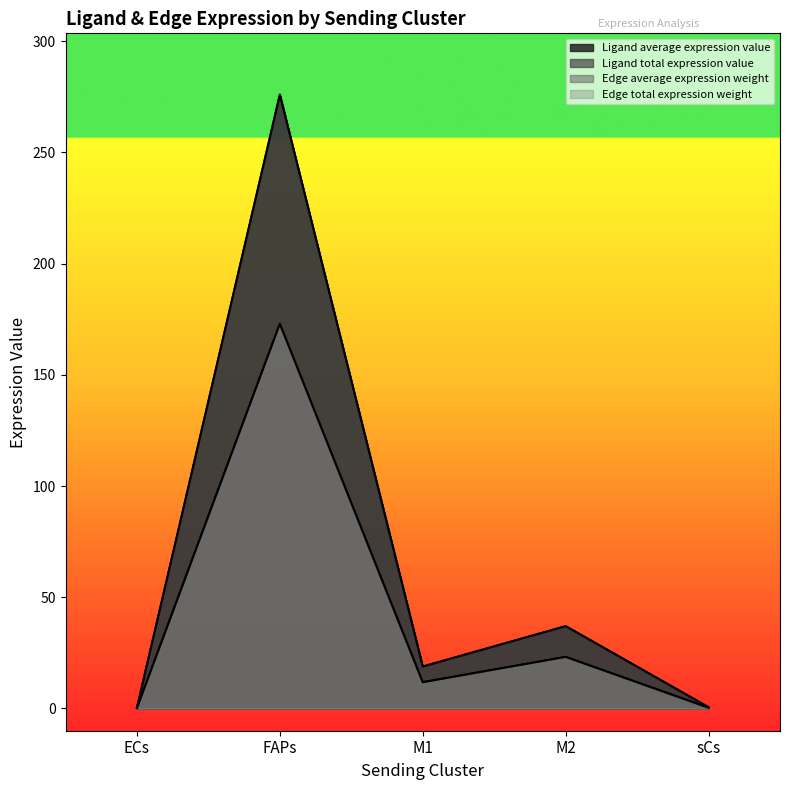

Reading left to right, extract all data points from this chart.

Ligand average expression value: ECs=0.3	FAPs=276.0	M1=18.9	M2=37.0	sCs=0.6
Ligand total expression value: ECs=0.3	FAPs=276.0	M1=18.9	M2=37.0	sCs=0.6
Edge average expression weight: ECs=0.2	FAPs=173.0	M1=11.8	M2=23.2	sCs=0.3
Edge total expression weight: ECs=0.2	FAPs=173.0	M1=11.8	M2=23.2	sCs=0.3